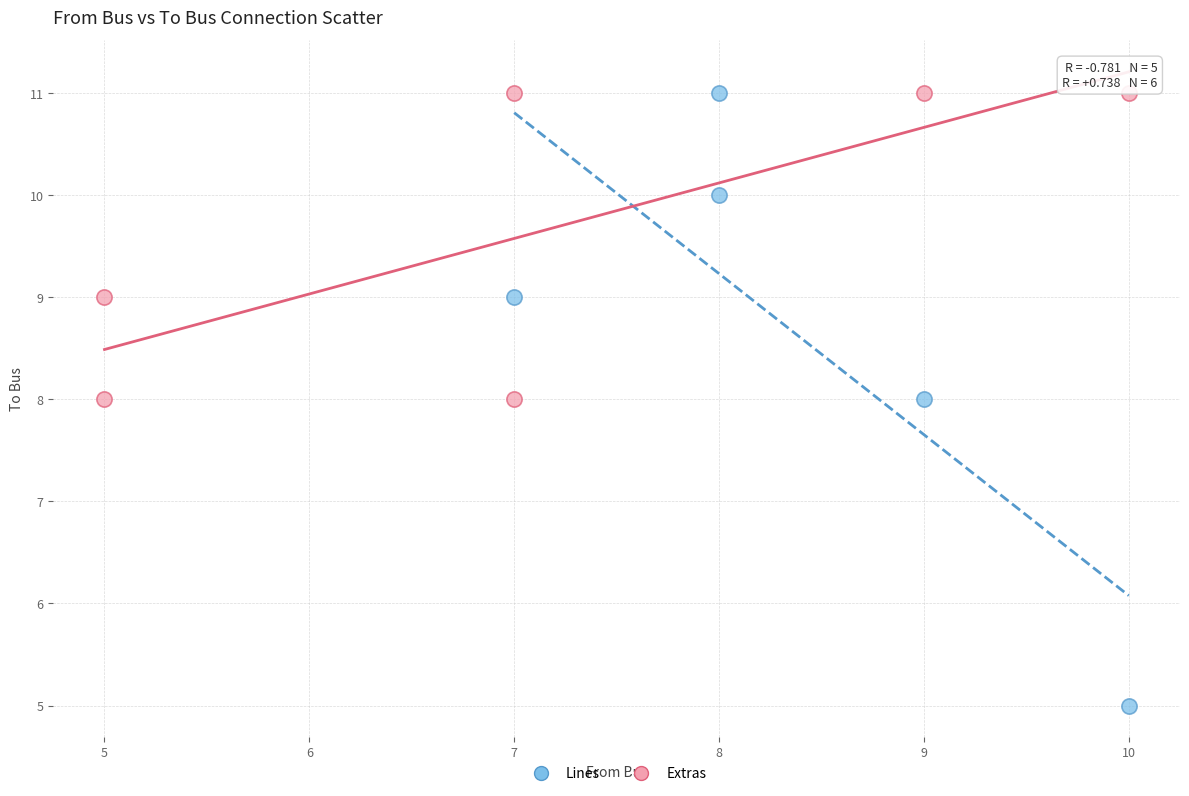

Which series has the widest spread of Y values?

Lines